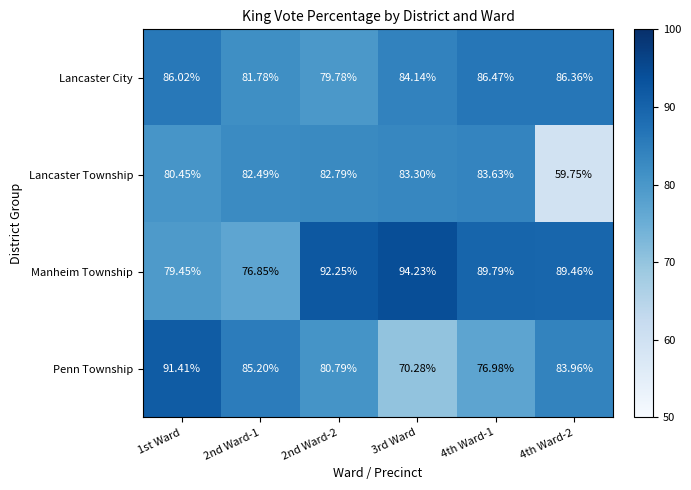

What is the total value across all series at 4th Ward-1?

336.9